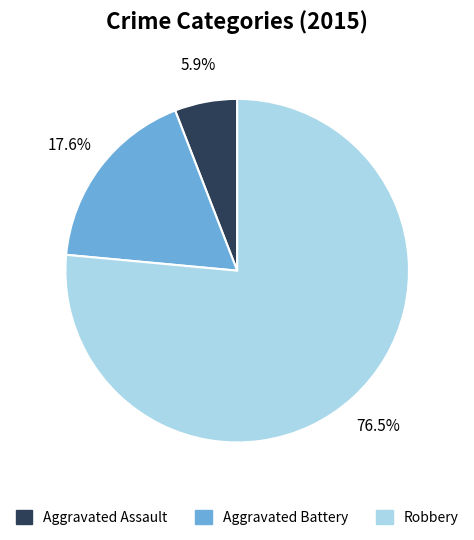

Rank the categories by value from highest to lowest.

Robbery, Aggravated Battery, Aggravated Assault